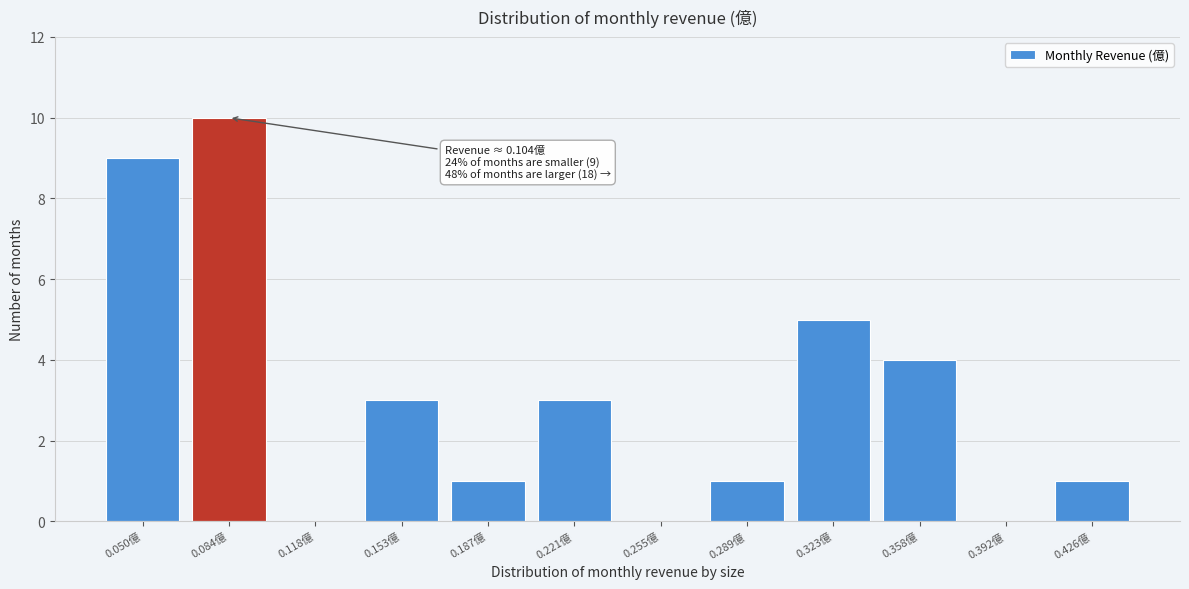

Reading left to right, transcribe all the data shown in this chart.

0.050億=9	0.084億=10	0.118億=0	0.153億=3	0.187億=1	0.221億=3	0.255億=0	0.289億=1	0.323億=5	0.358億=4	0.392億=0	0.426億=1